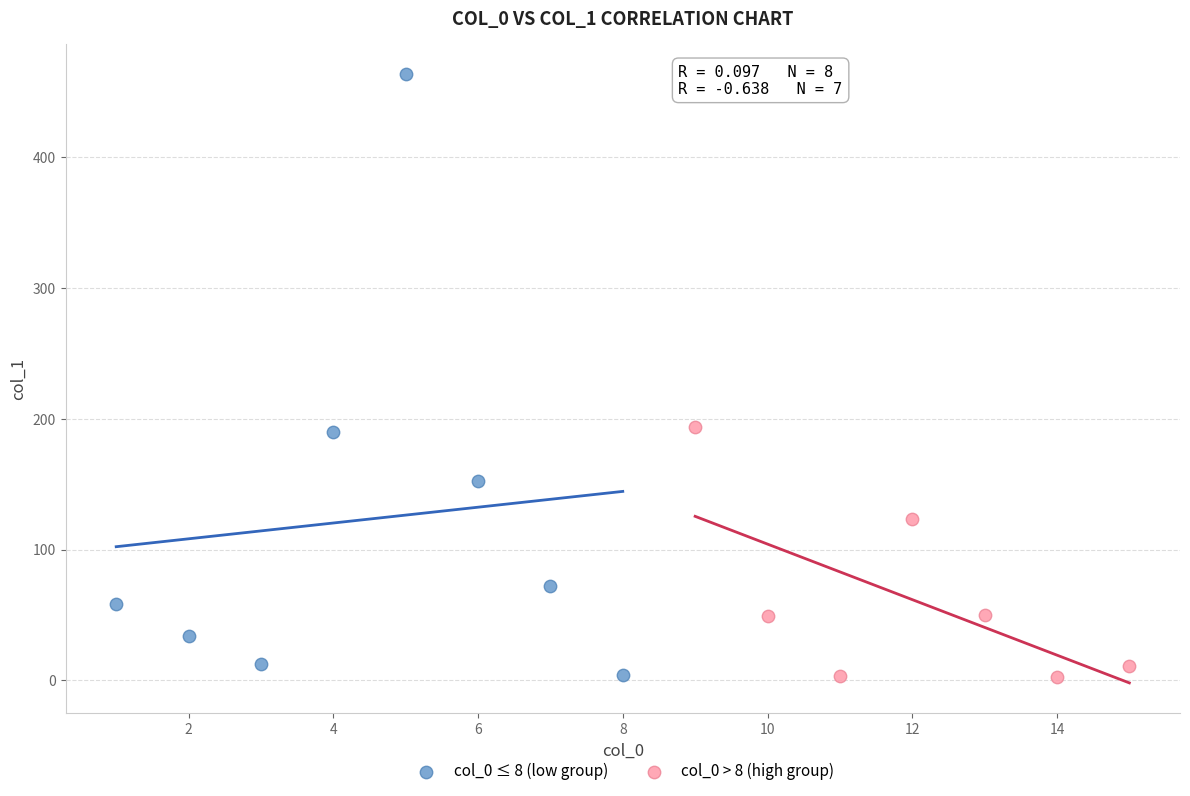

Which series has the largest Y range (max minus min)?

col_0 ≤ 8 (low group)